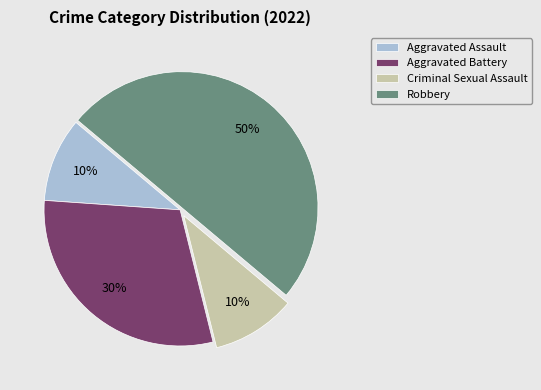

To the nearest percent, what percentage of the pie is Criminal Sexual Assault?

10%